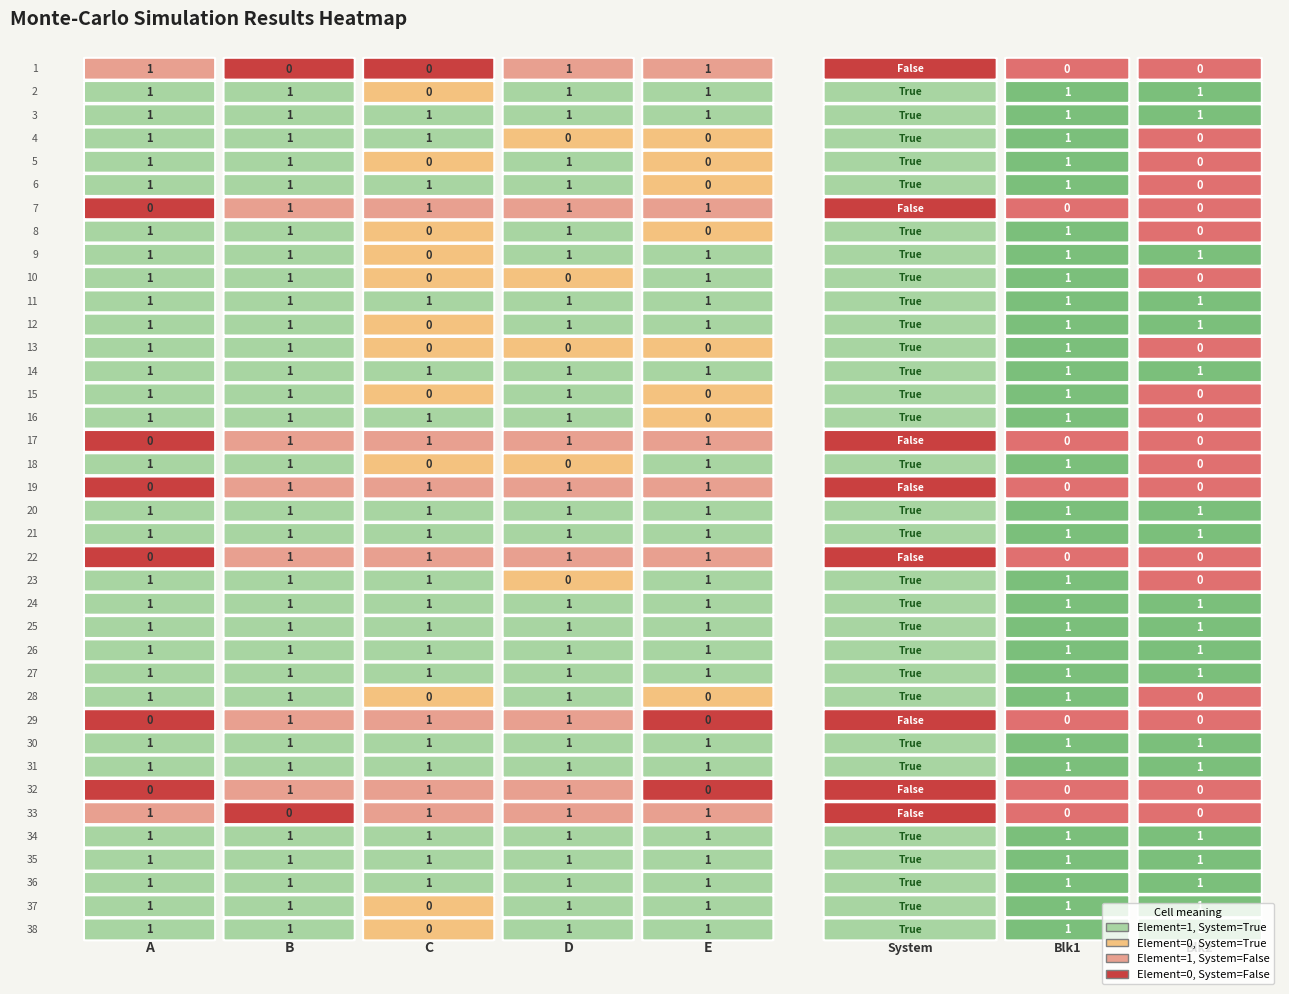

How many values in E_rand are above zero?

28